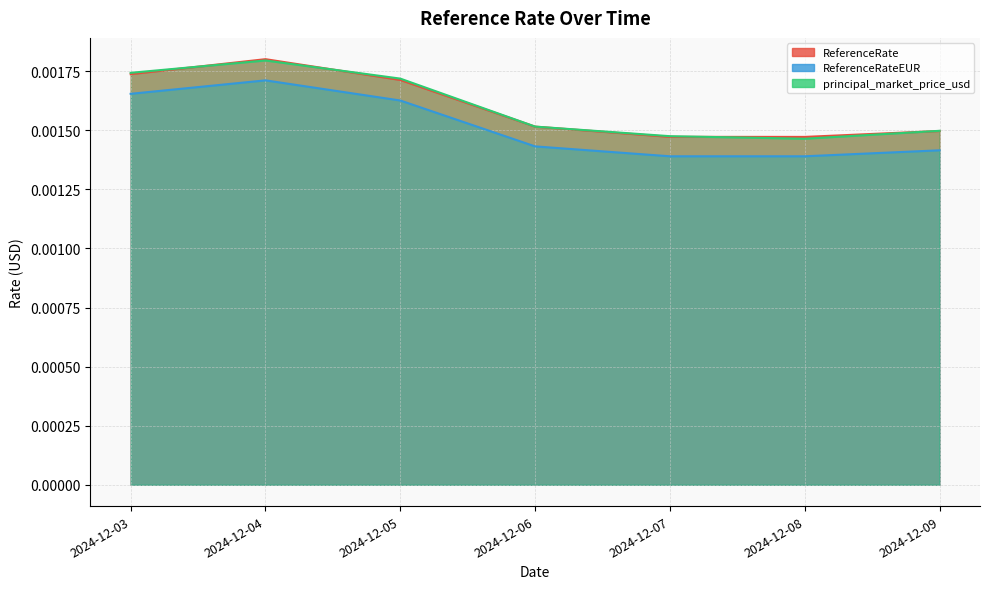

Rank the series at 2024-12-06 from highest to lowest value.

principal_market_price_usd, ReferenceRate, ReferenceRateEUR